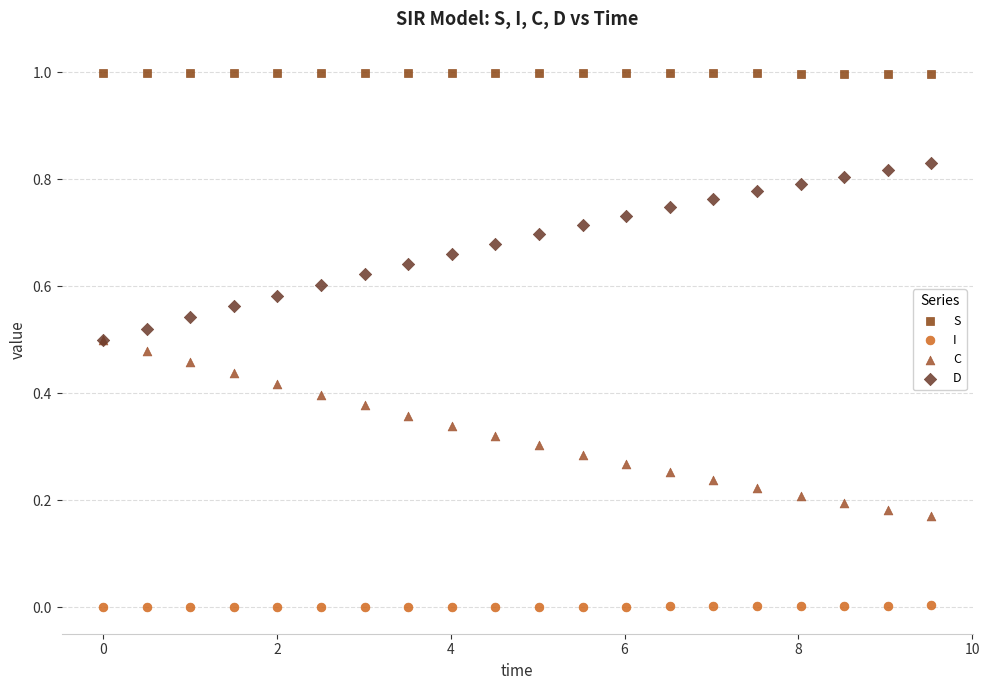

Which series contains the highest Y value?

S